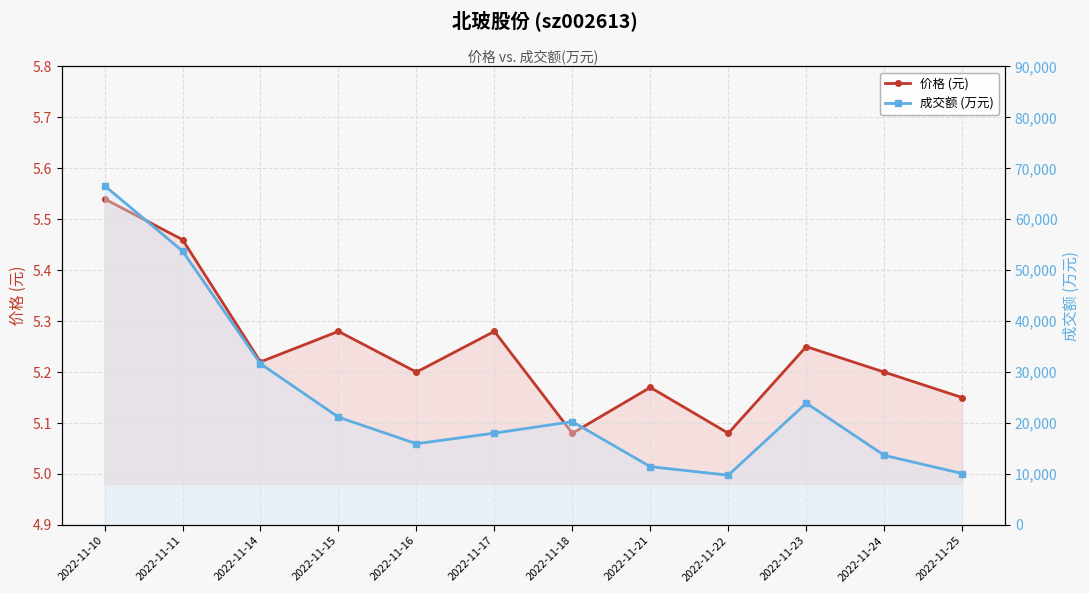

True or false: 成交额 (万元) and 价格 (元) cross at least once.

False